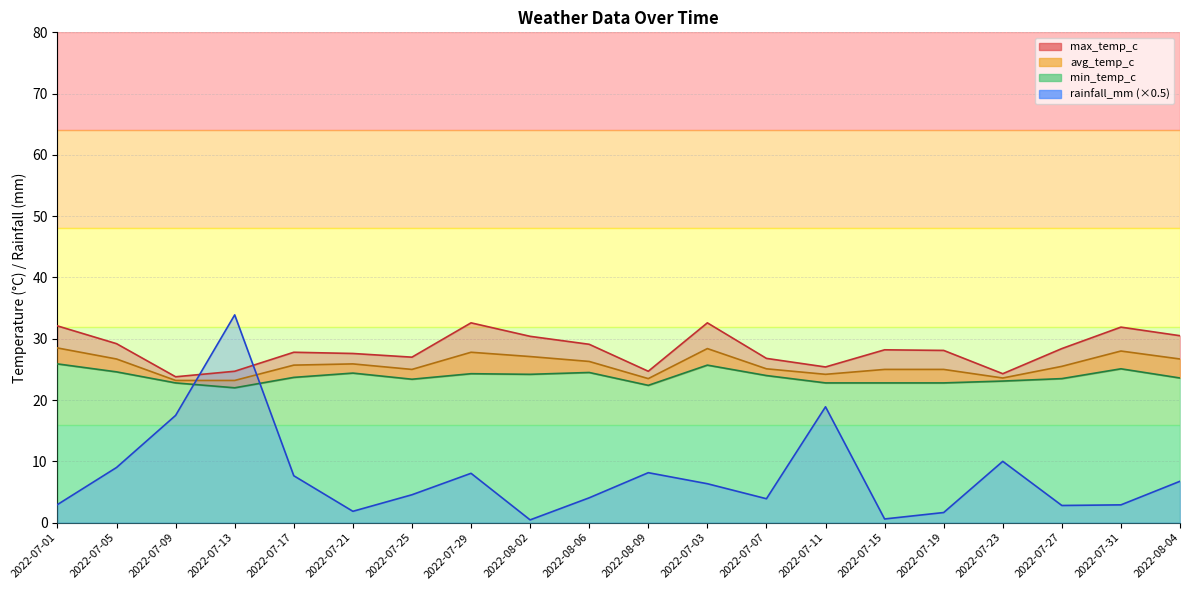

List the series in order of their peak value, highest first.

rainfall_mm, max_temp_c, avg_temp_c, min_temp_c